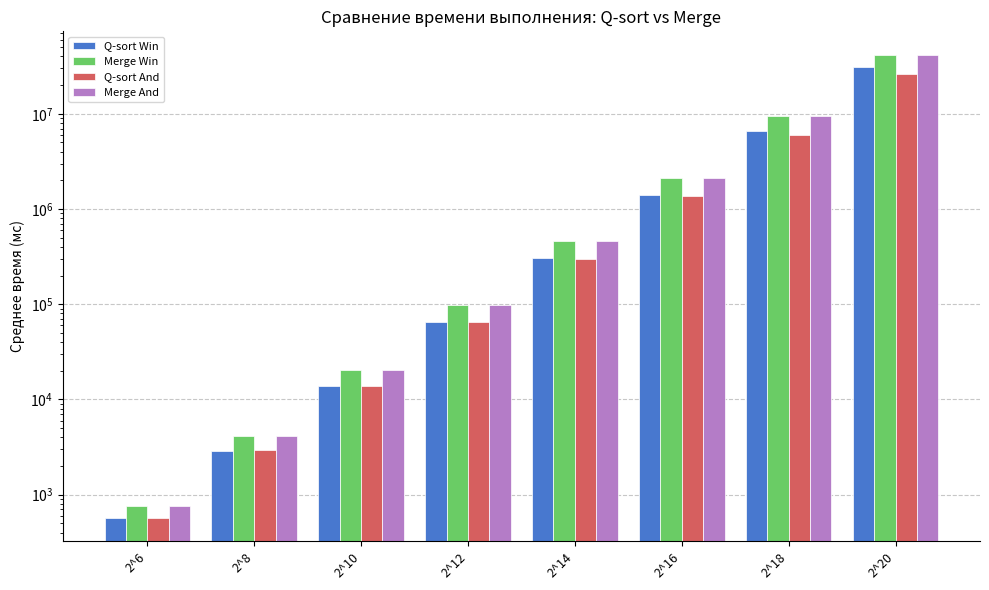

At 2^14, list the series in order from largest to smallest.

Merge Win, Merge And, Q-sort Win, Q-sort And